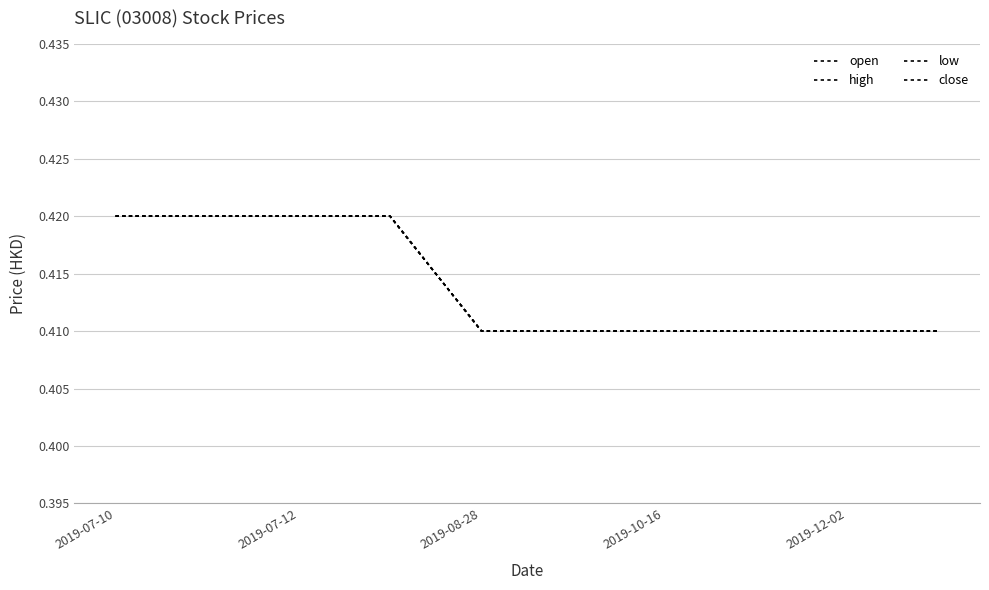

Does the chart display data point markers on the line(s)?

No